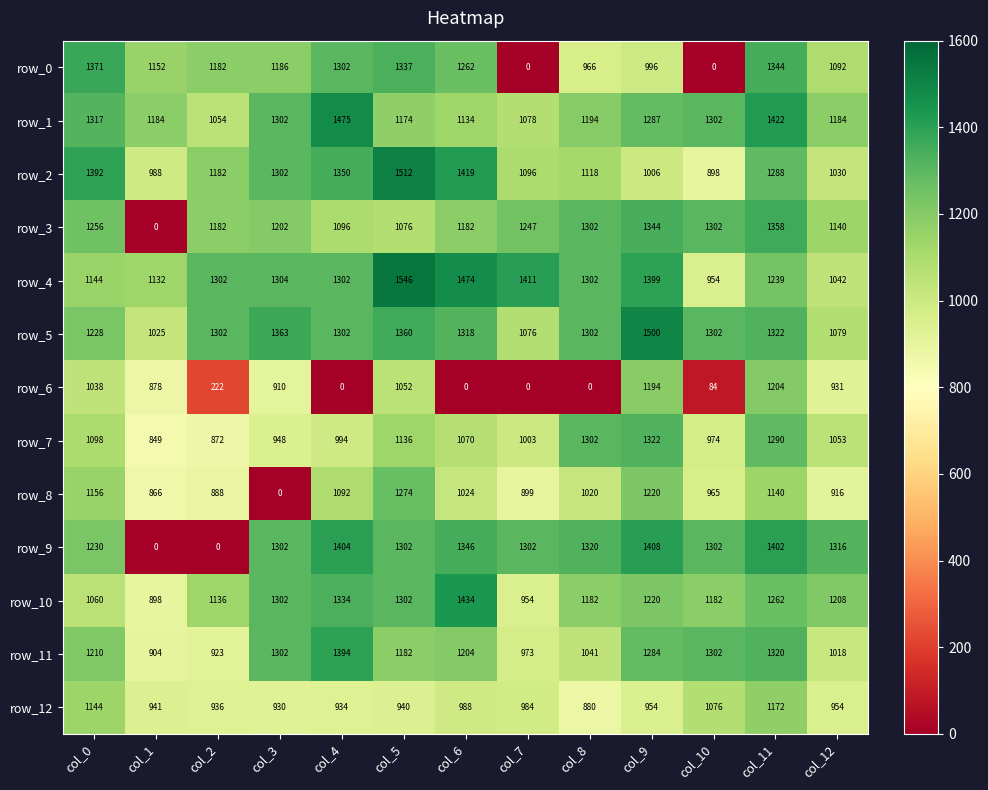

The value of row_8 at col_9 is 418. True or false?

False